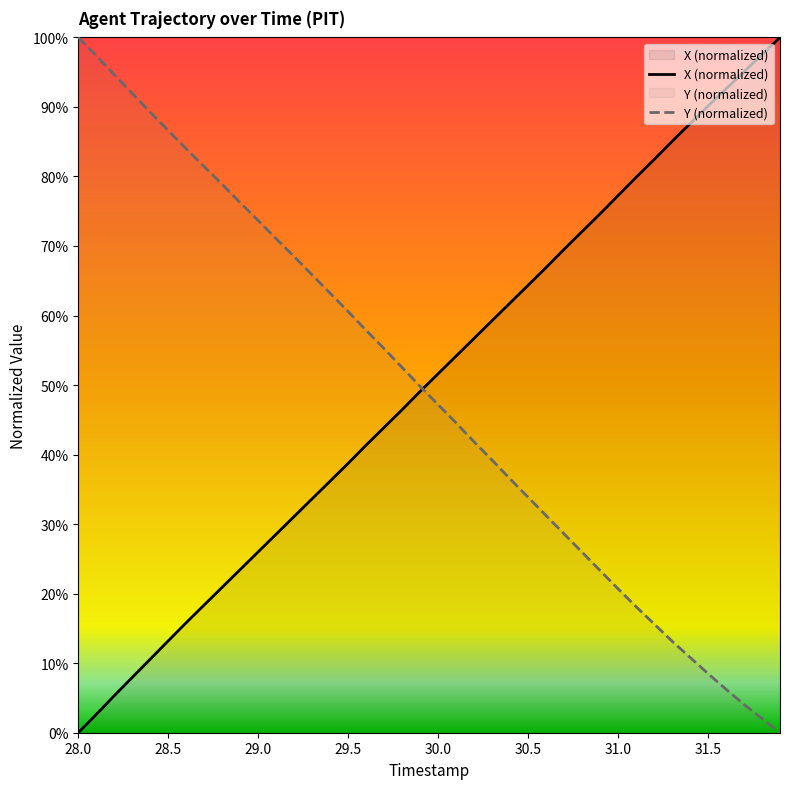

What is the total value across all series at 28.5?

99.8